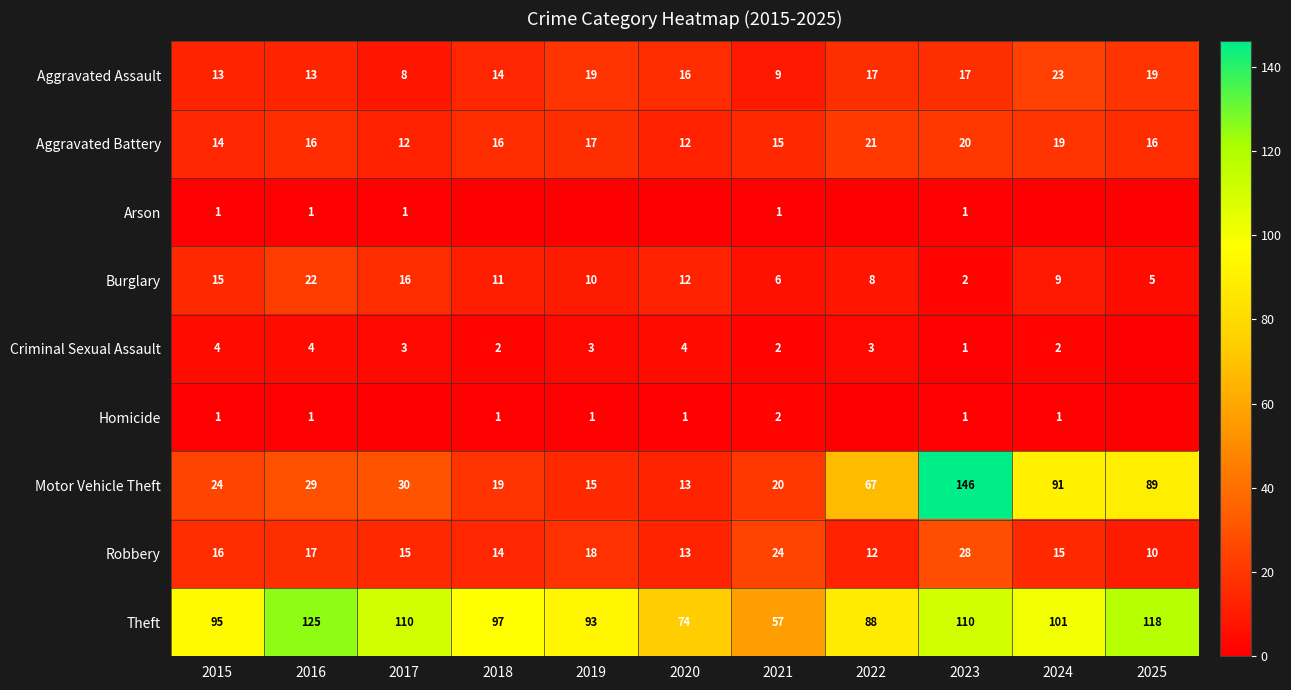

What is the difference between the second highest and second lowest values in the Aggravated Battery series?

8